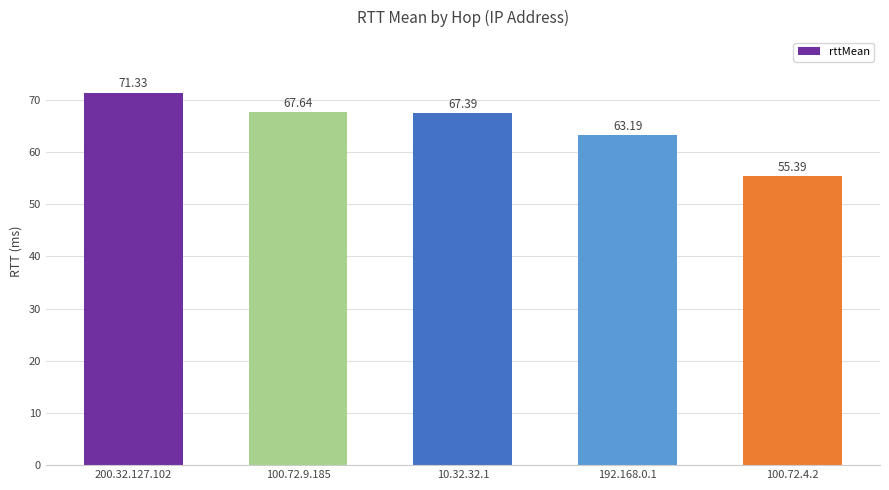

Which has a higher value, 192.168.0.1 or 10.32.32.1?

10.32.32.1